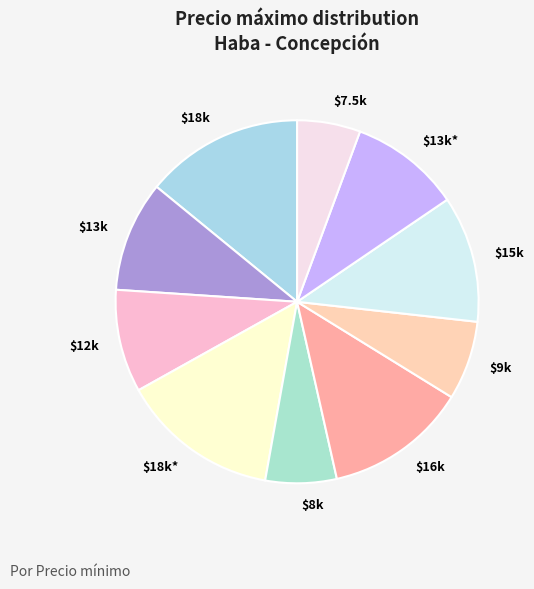

Count the number of slices in the pie.

10